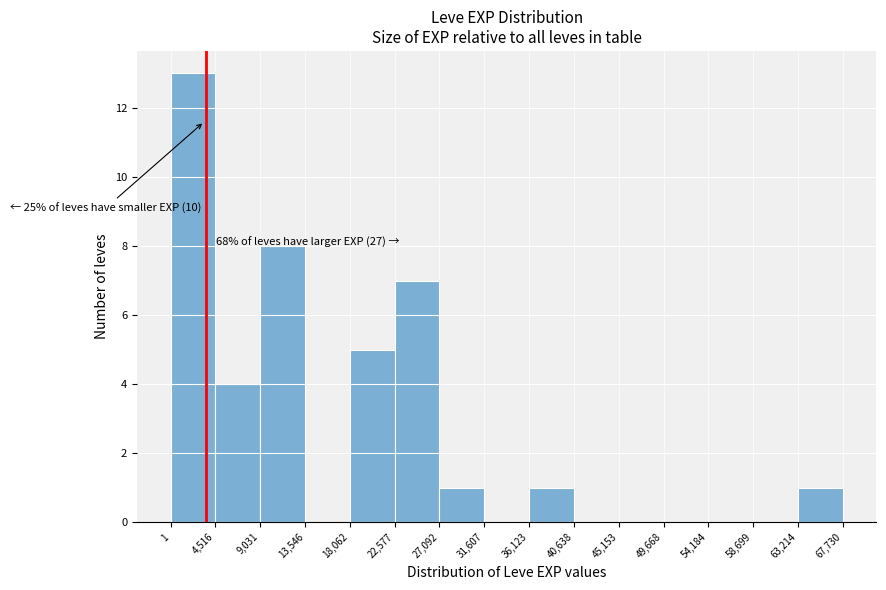

Which range on the x-axis has the tallest bar?

1 to 4,516